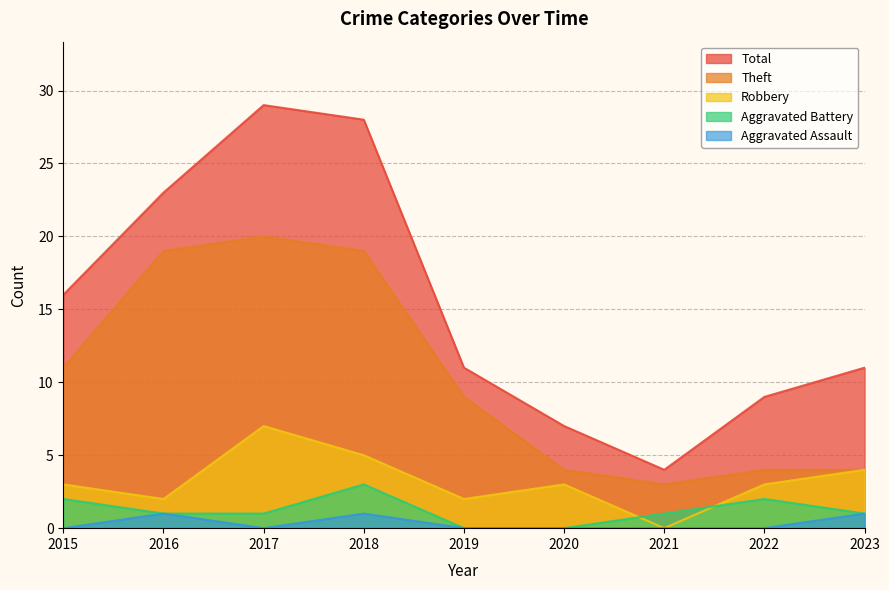

What is the sum of the Theft values at 2018 and 2020?

23